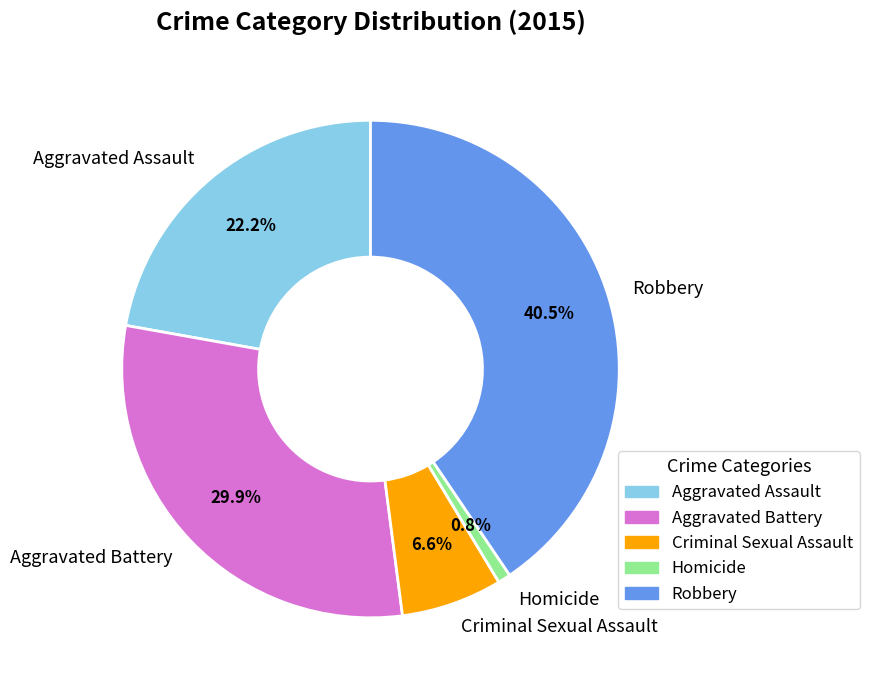

How many segments does this pie chart have?

5